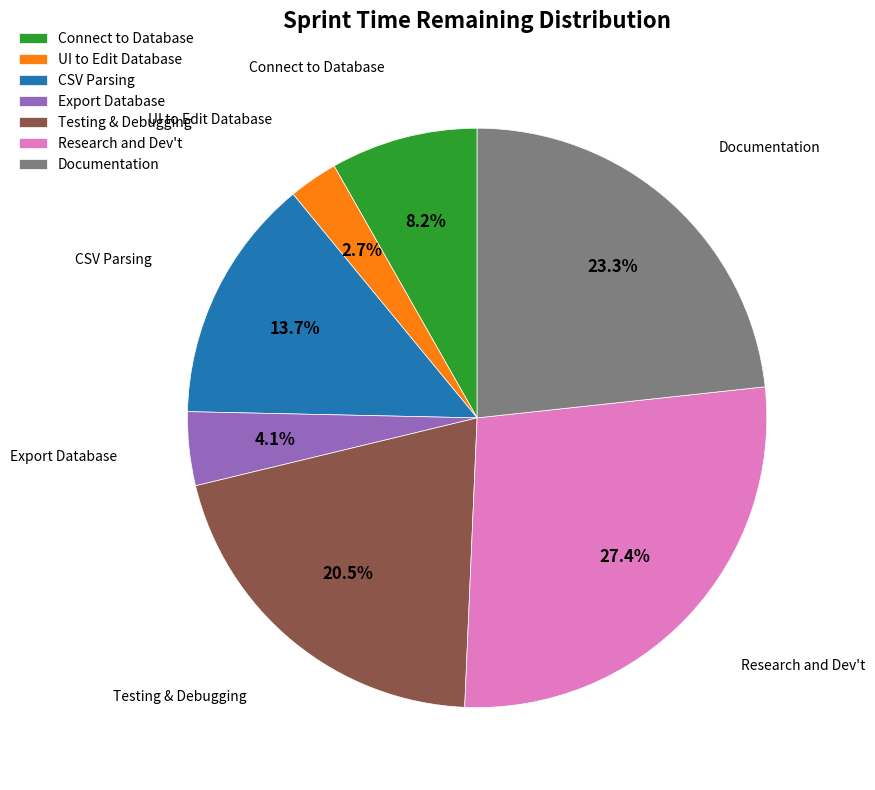

Count the number of slices in the pie.

7